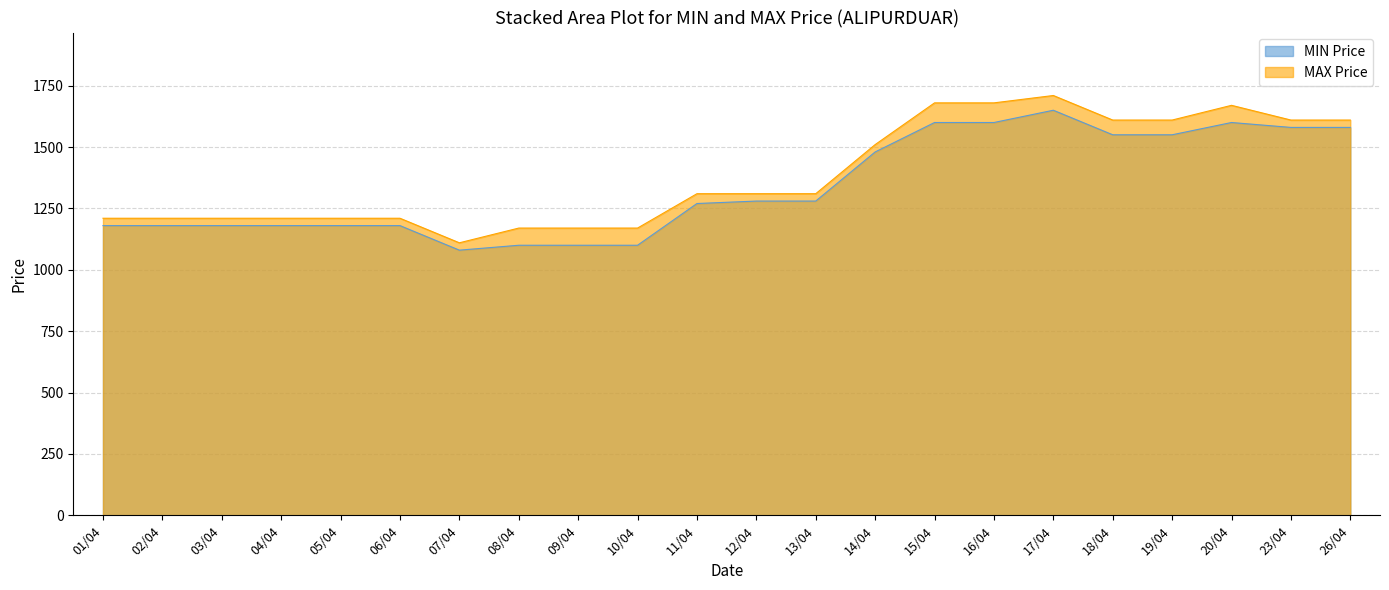

At how many categories does at least one series exceed 1687?

1